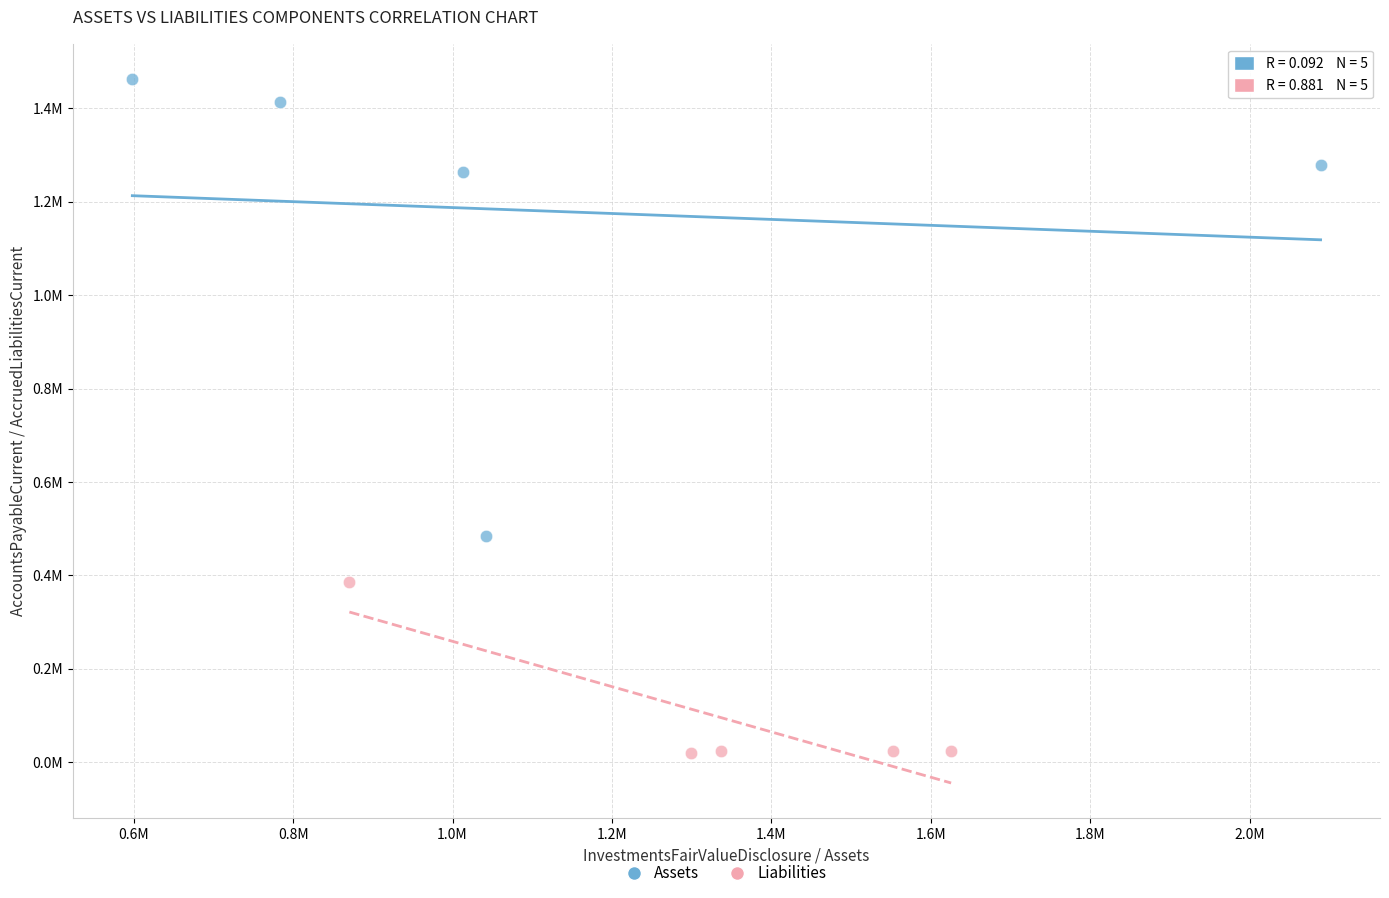

Which series contains the lowest Y value?

Liabilities